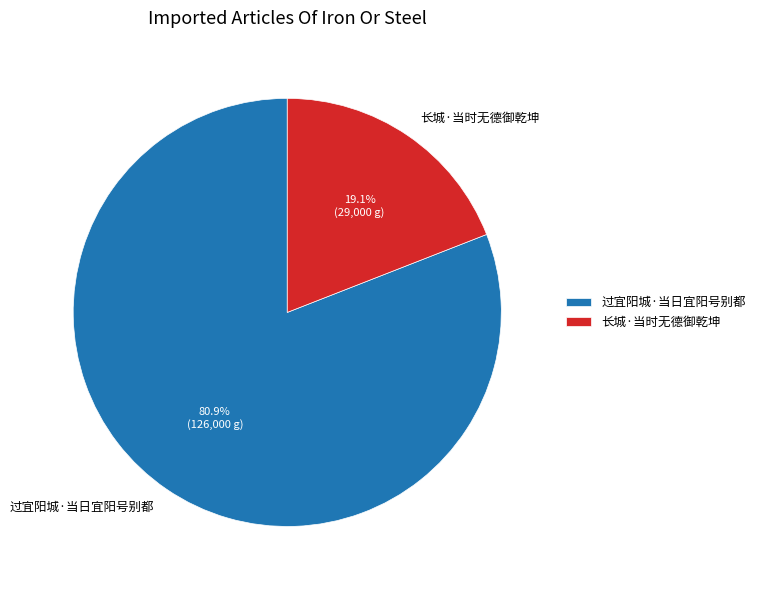

Which slice represents more than half of the pie?

过宜阳城·当日宜阳号别都